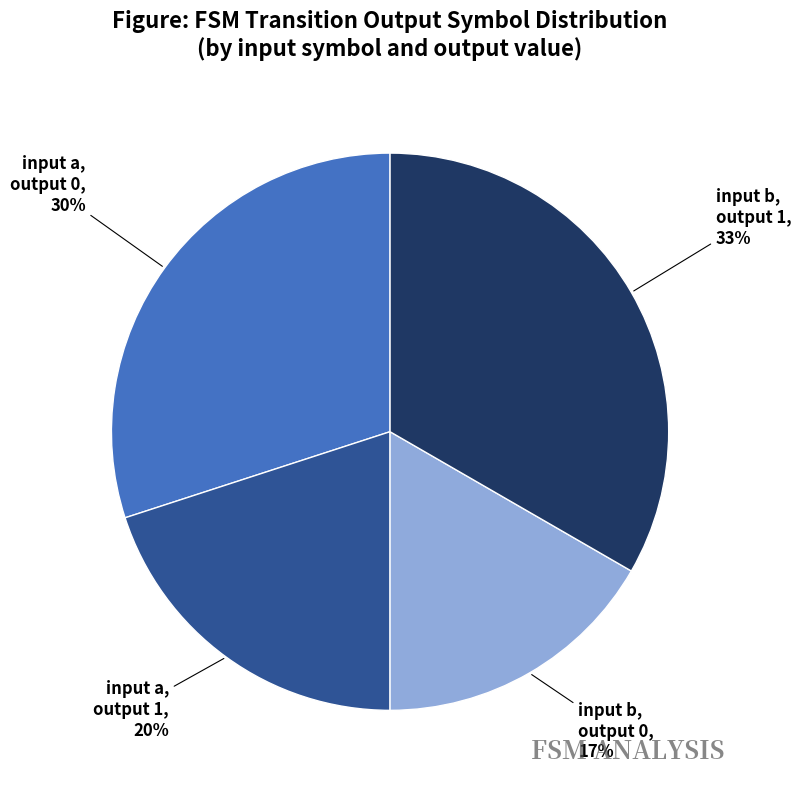

Is there a majority slice in this chart?

No